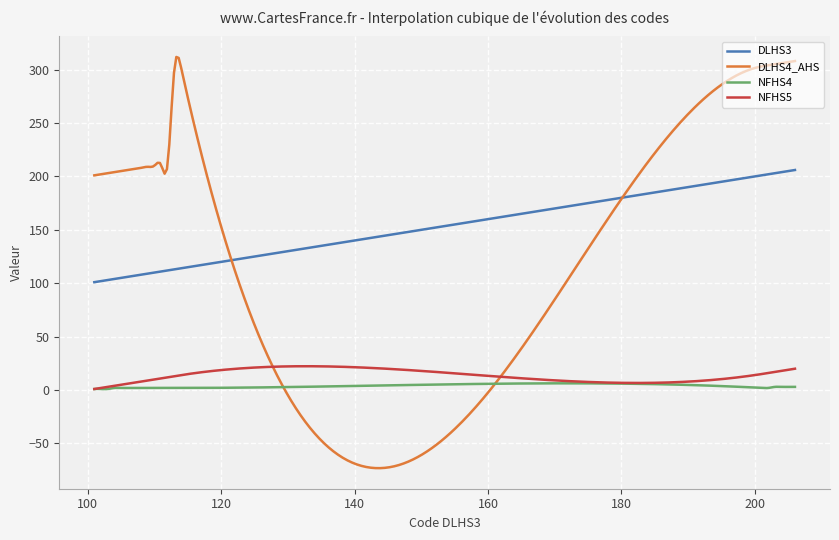

Which series has the largest total across all categories?

DLHS3